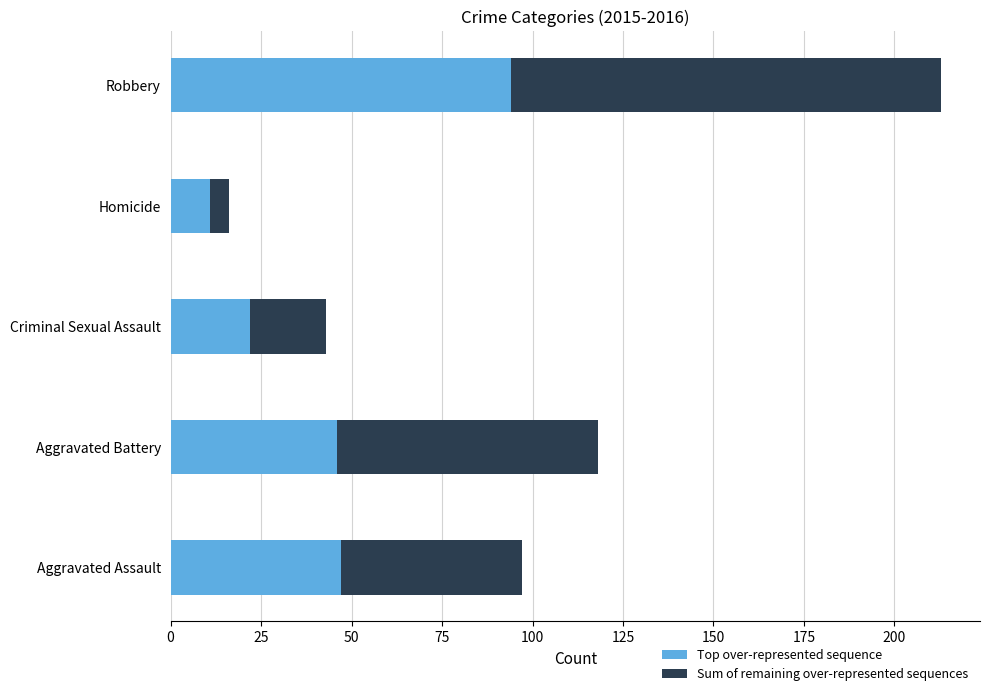

At which category is the sum across all series the highest?

Robbery